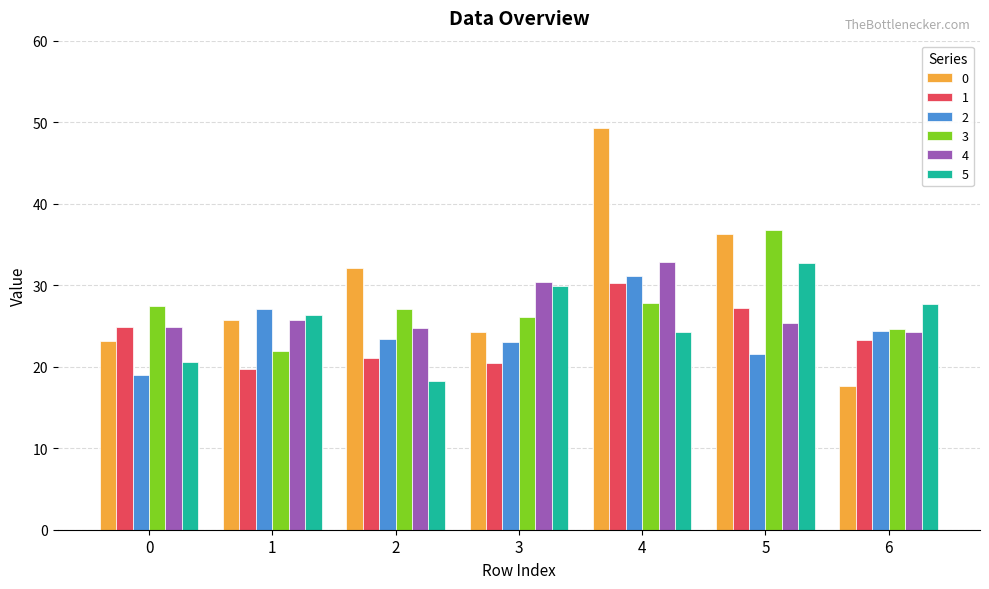

Read the 4 value at 0.

24.9